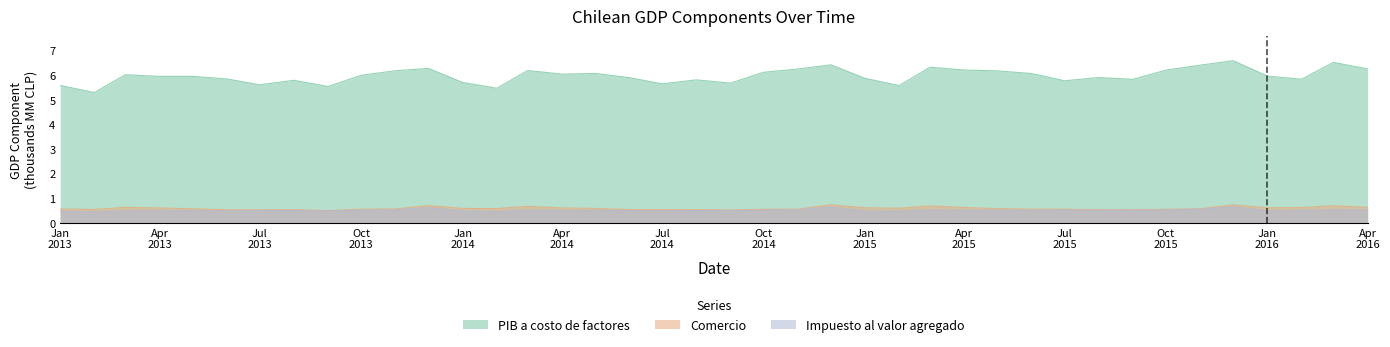

Which series has the largest range (max minus min)?

PIB a costo de factores